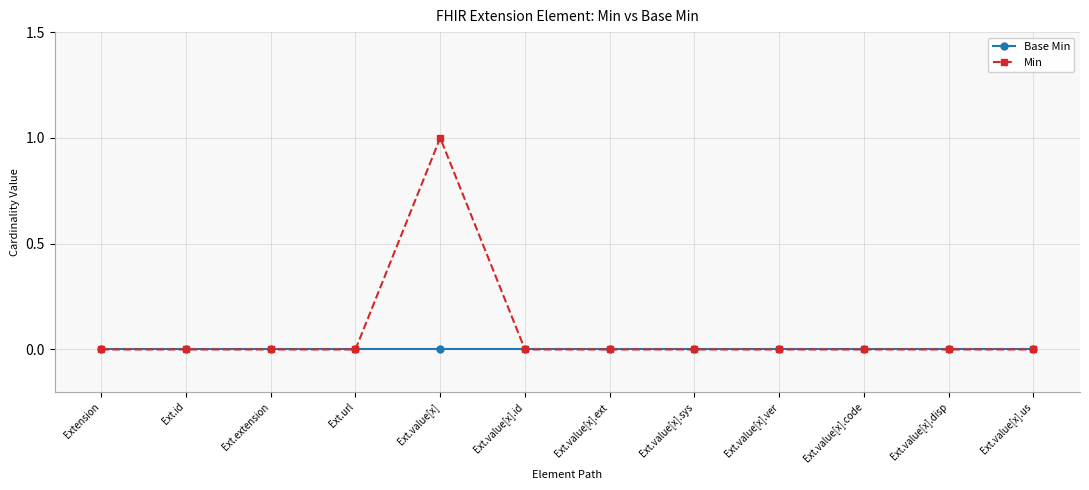

Is it true that Min equals 0 at Ext.value[x].ver?

True